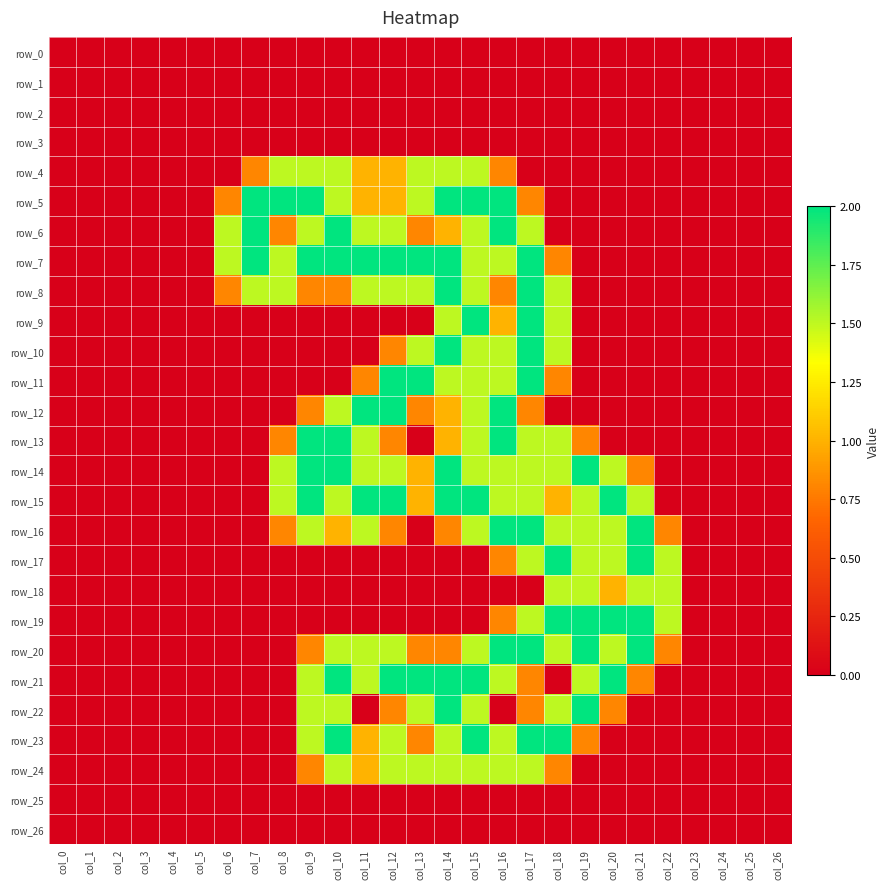

List the series in order of their peak value, lowest first.

row_0, row_1, row_2, row_3, row_25, row_26, row_4, row_18, row_24, row_5, row_6, row_7, row_8, row_9, row_10, row_11, row_12, row_13, row_14, row_15, row_16, row_17, row_19, row_20, row_21, row_22, row_23